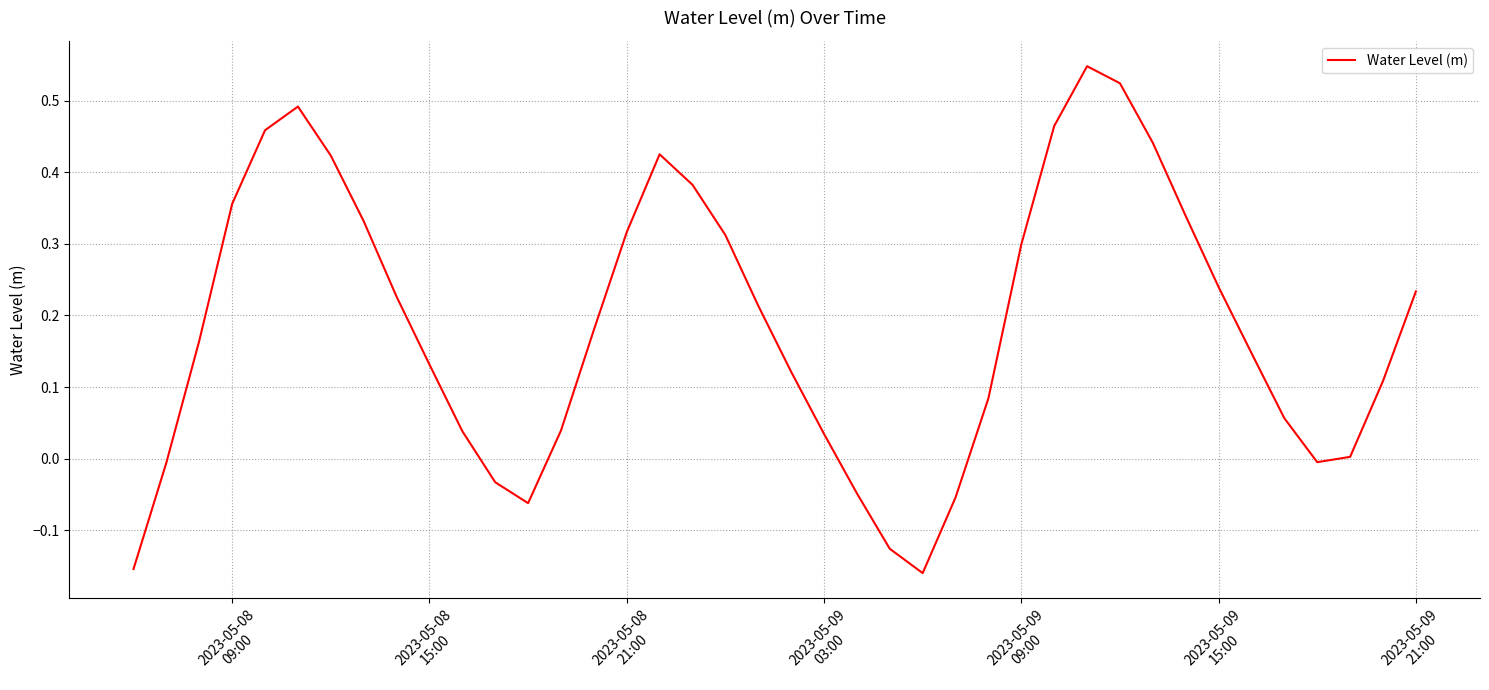

Count the number of categories in the chart.

40